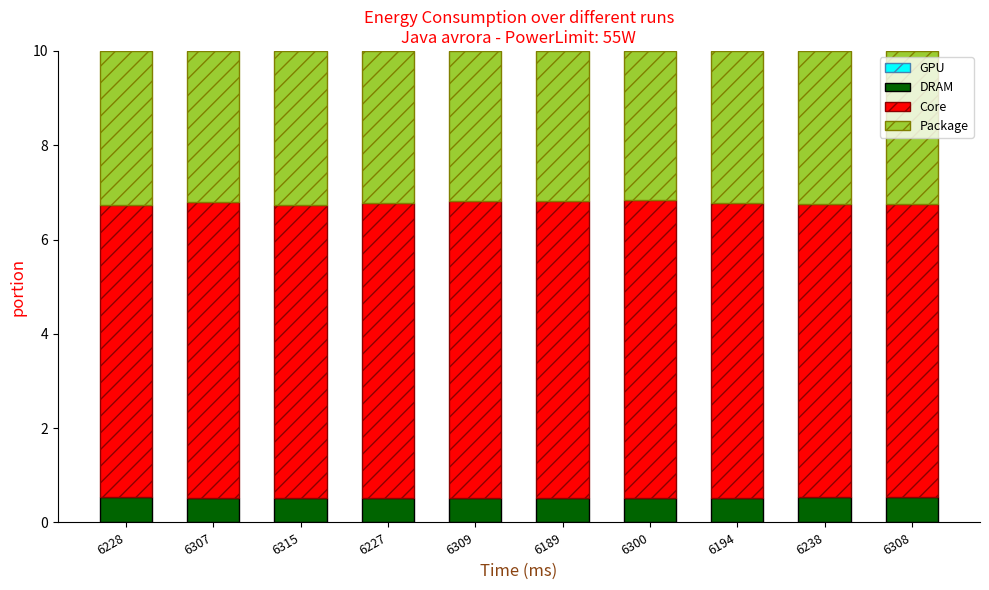

True or false: GPU has a value of 0.0 at 6308.

False